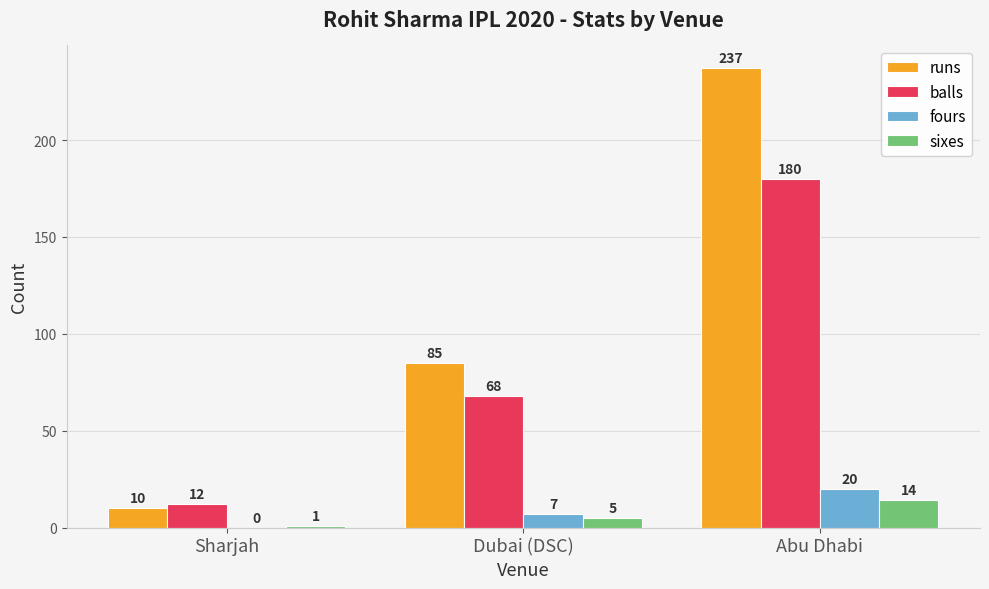

True or false: runs has a value of 85 at Dubai (DSC).

True